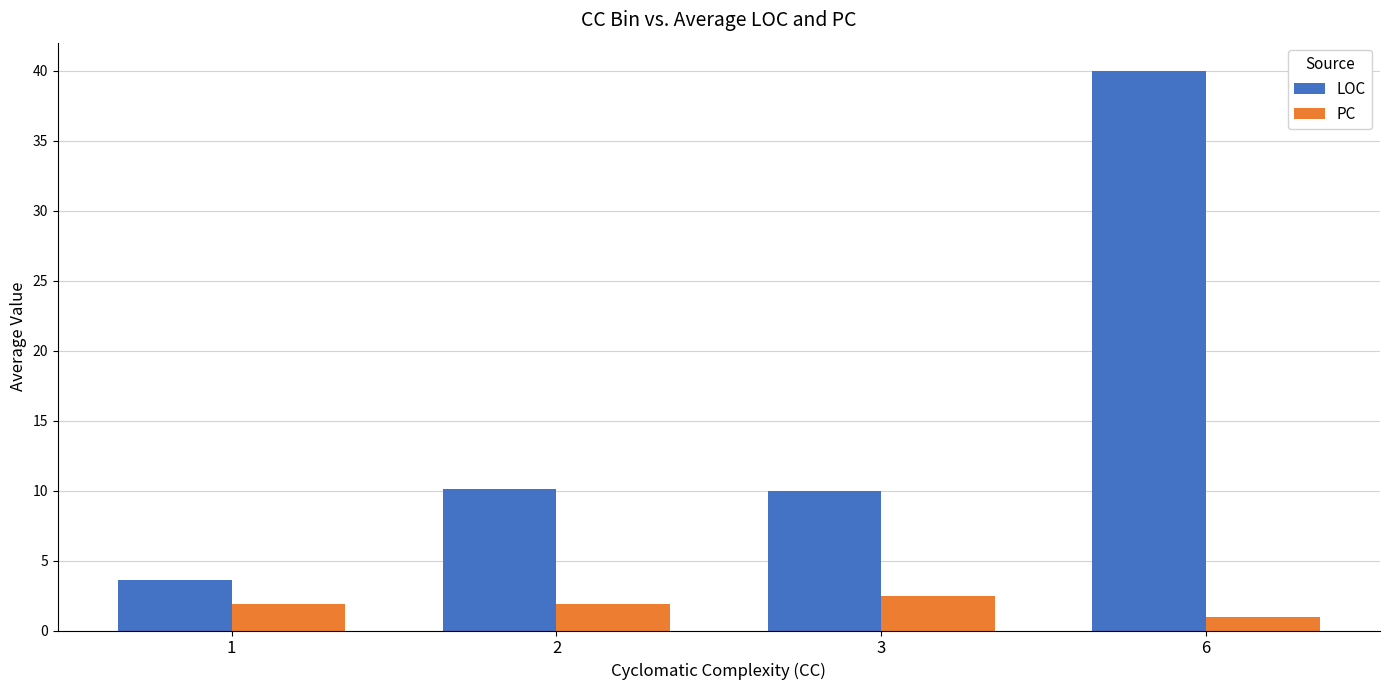

What is the difference between the highest and lowest values at 2?

8.2